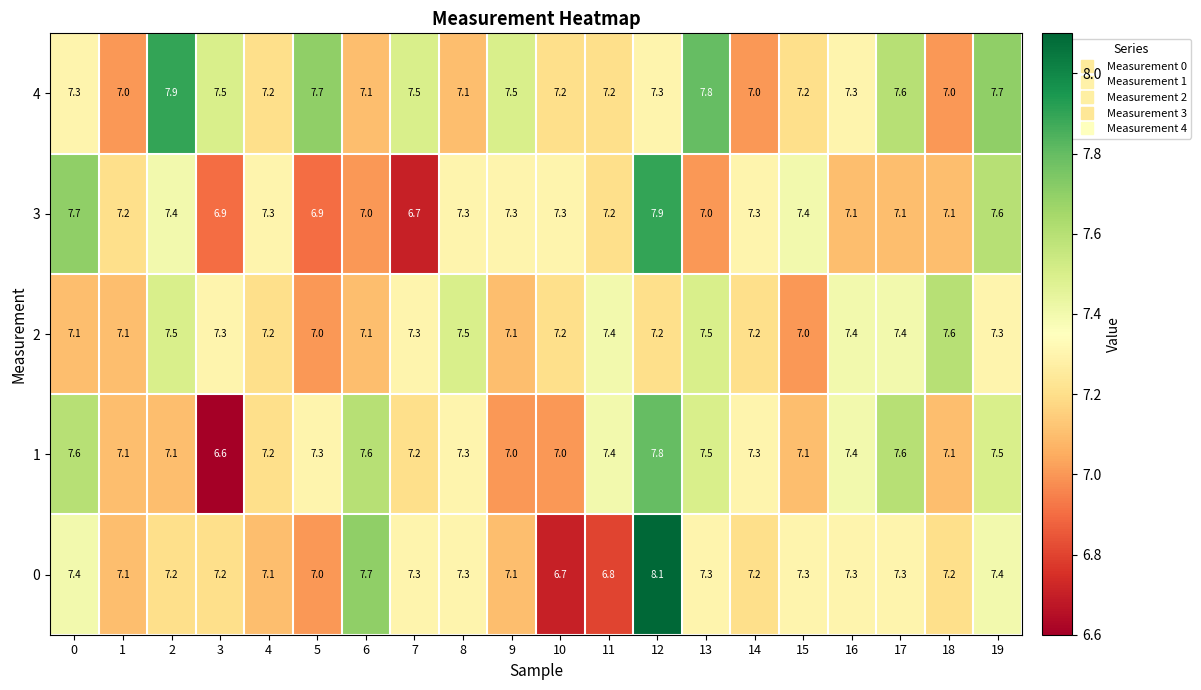

Which series changed the most between 0 and 18?

3